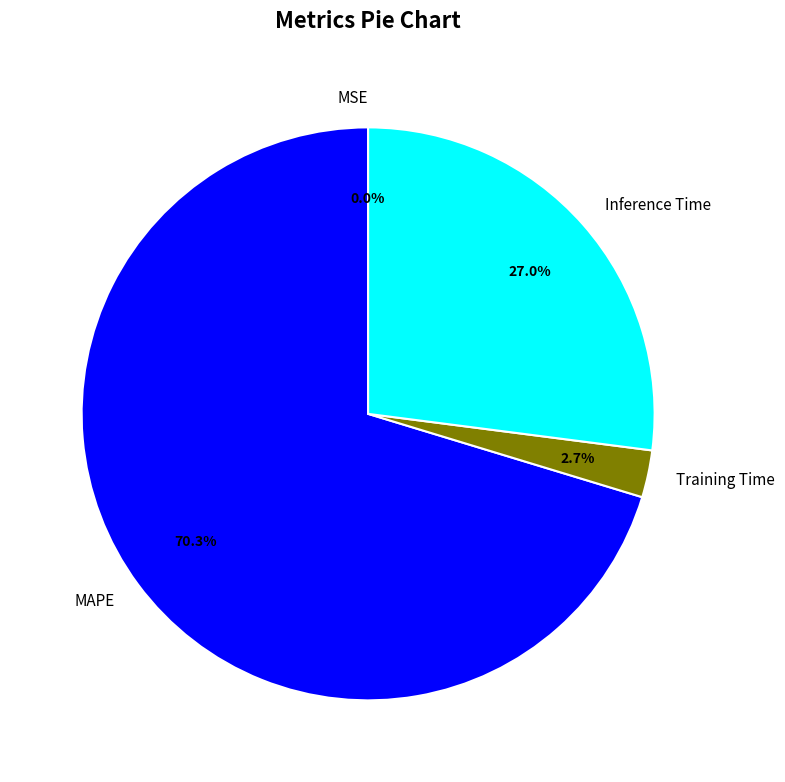

Between Inference Time and MAPE, which is larger?

MAPE